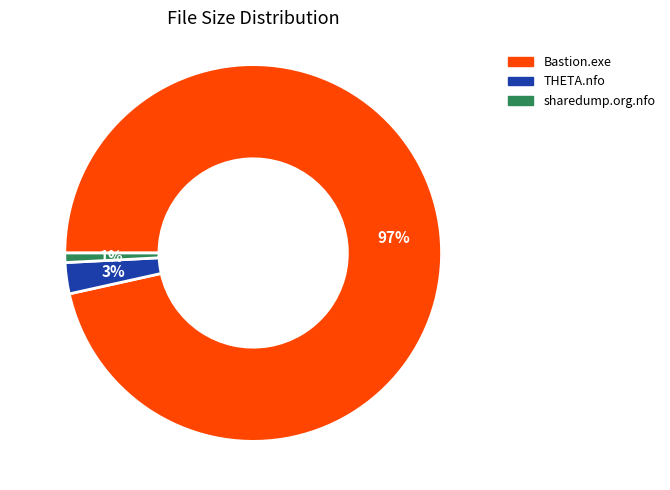

Is it true that THETA.nfo is 3% of the pie?

True